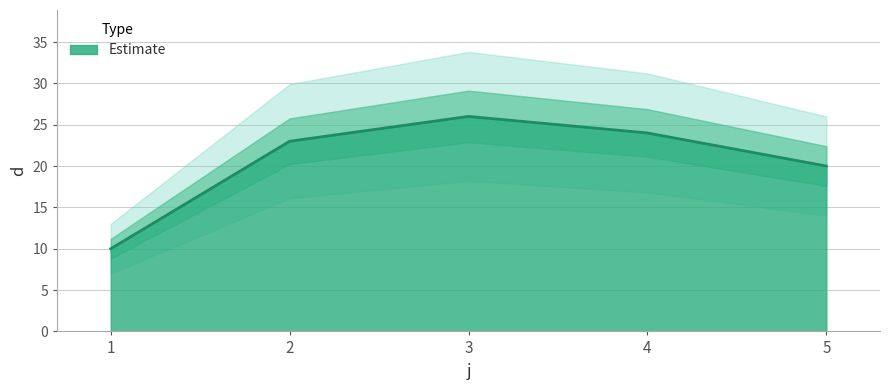

What is the ratio of the value at 5 to the value at 2?

0.9